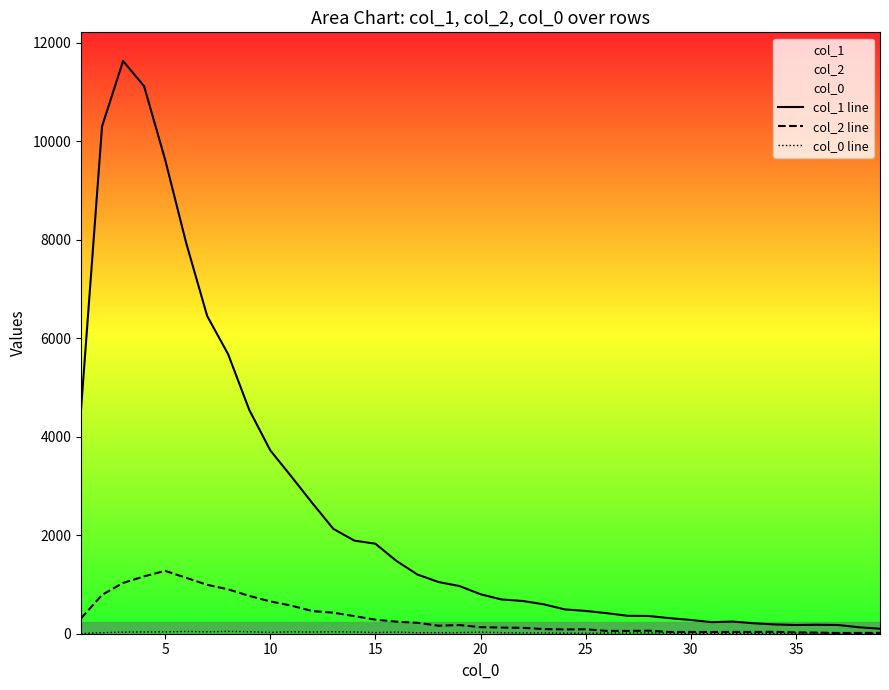

Which series has the largest total across all categories?

col_1 line